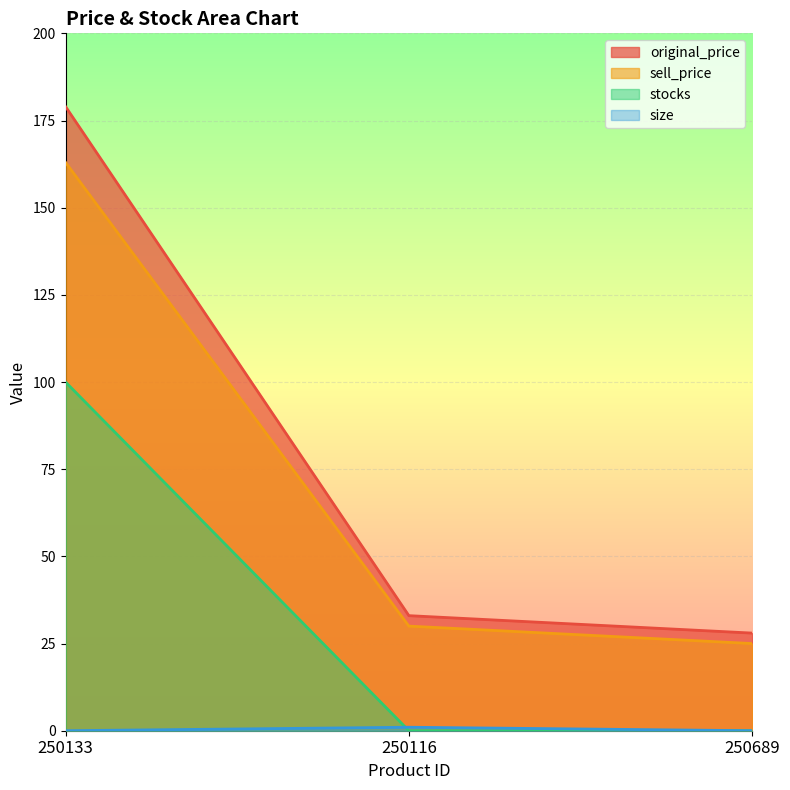

Reading right to left, extract all data points from this chart.

original_price: 250689=28	250116=33	250133=179
sell_price: 250689=25	250116=30	250133=163
stocks: 250689=0	250116=0	250133=100
size: 250689=0	250116=1	250133=0